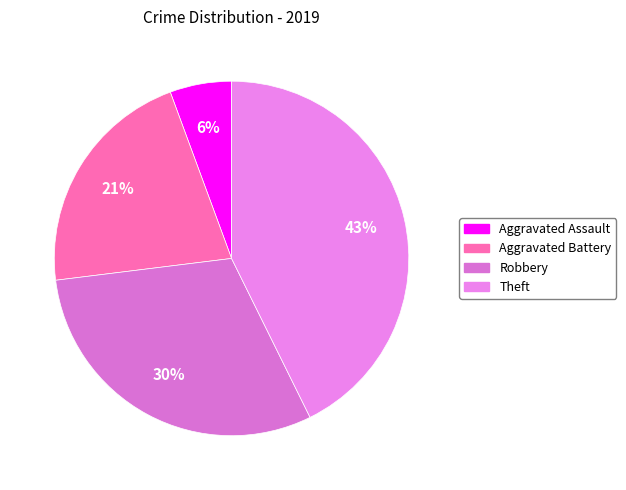

Approximately how many times larger is the value at Theft compared to Aggravated Assault?

7.6